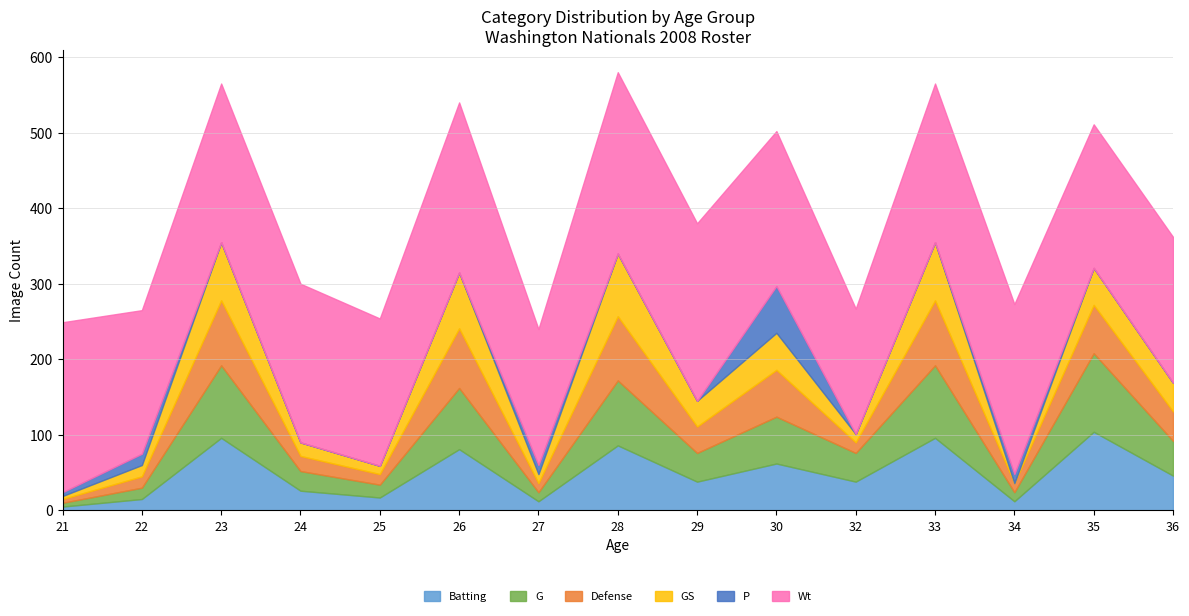

What is the average value of the GS series?

37